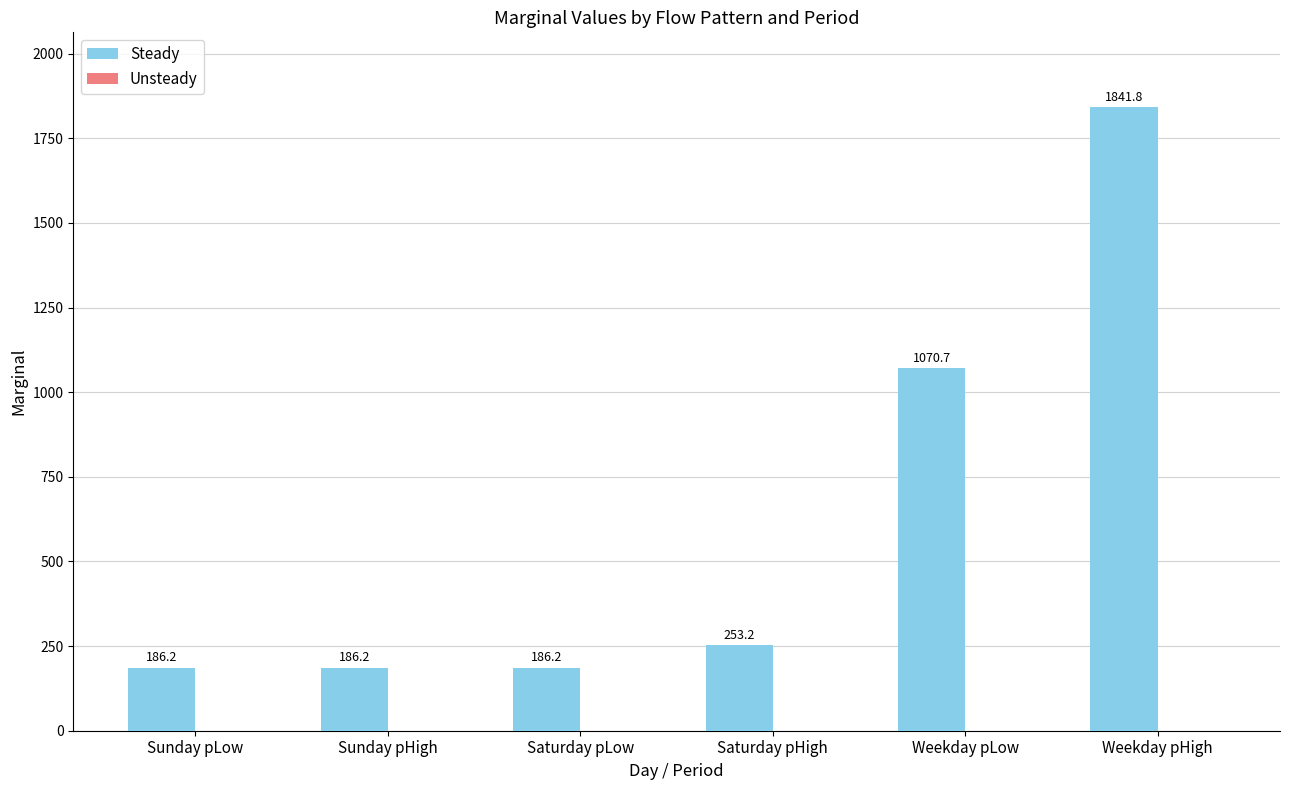

What is the smallest value displayed?

186.2